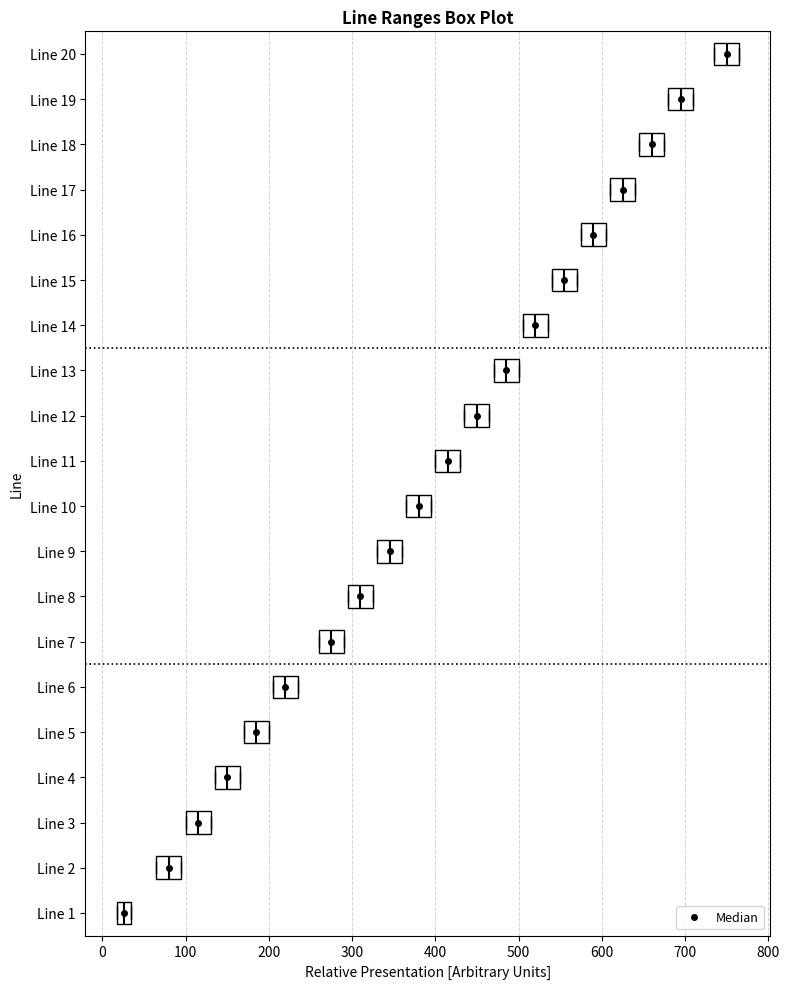

Reading bottom to top, transcribe this box plot: for each box, give where its median line is, the range the box spans, and where its two whiskers end, as read against the x-axis. The values are not printed on the chart, so give them approximately, as read against the axis.

Line 1: median 30 (inside the box), box 20 to 30, whiskers 20 to 30
Line 2: median 80, box 70 to 100, whiskers 70 to 100
Line 3: median 120, box 100 to 130, whiskers 100 to 130
Line 4: median 150, box 140 to 170, whiskers 140 to 170
Line 5: median 190, box 170 to 200, whiskers 170 to 200
Line 6: median 220, box 210 to 240, whiskers 210 to 240
Line 7: median 280, box 260 to 290, whiskers 260 to 290
Line 8: median 310, box 300 to 330, whiskers 300 to 330
Line 9: median 350, box 330 to 360, whiskers 330 to 360
Line 10: median 380, box 370 to 400, whiskers 370 to 400
Line 11: median 420, box 400 to 430, whiskers 400 to 430
Line 12: median 450, box 440 to 470, whiskers 440 to 470
Line 13: median 490, box 470 to 500, whiskers 470 to 500
Line 14: median 520, box 510 to 540, whiskers 510 to 540
Line 15: median 560, box 540 to 570, whiskers 540 to 570
Line 16: median 590, box 580 to 610, whiskers 580 to 610
Line 17: median 630, box 610 to 640, whiskers 610 to 640
Line 18: median 660, box 650 to 680, whiskers 650 to 680
Line 19: median 700, box 680 to 710, whiskers 680 to 710
Line 20: median 750, box 740 to 770, whiskers 740 to 770